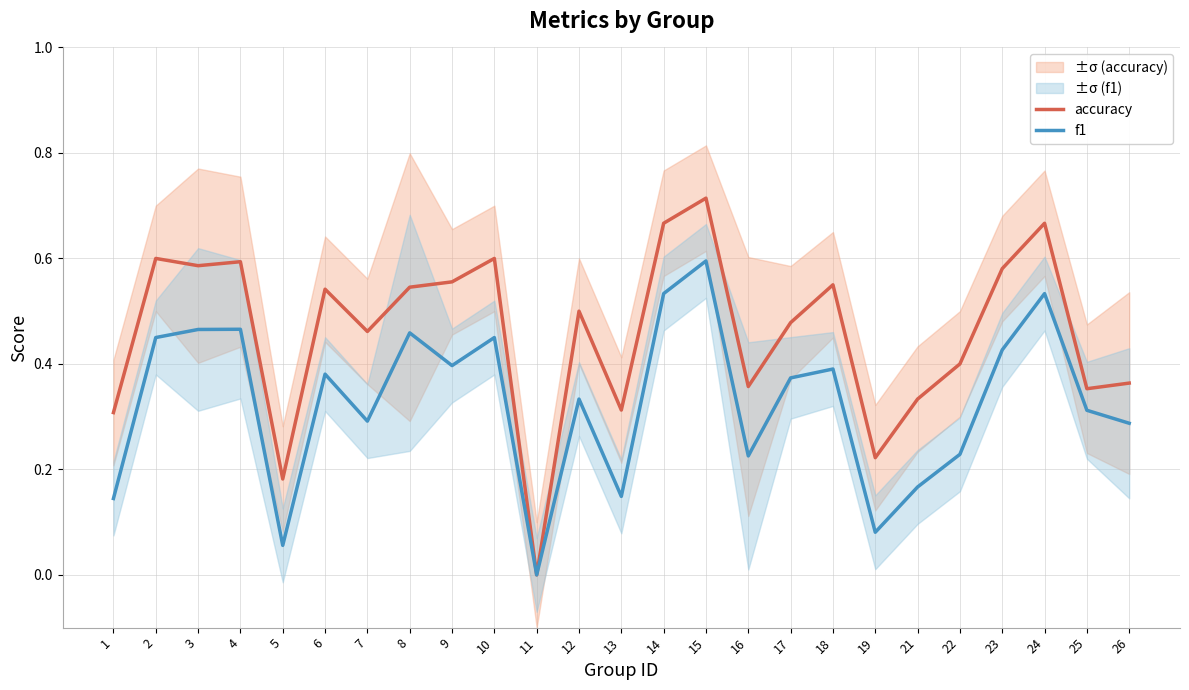

How many interior local peaks does the f1 series have?

8